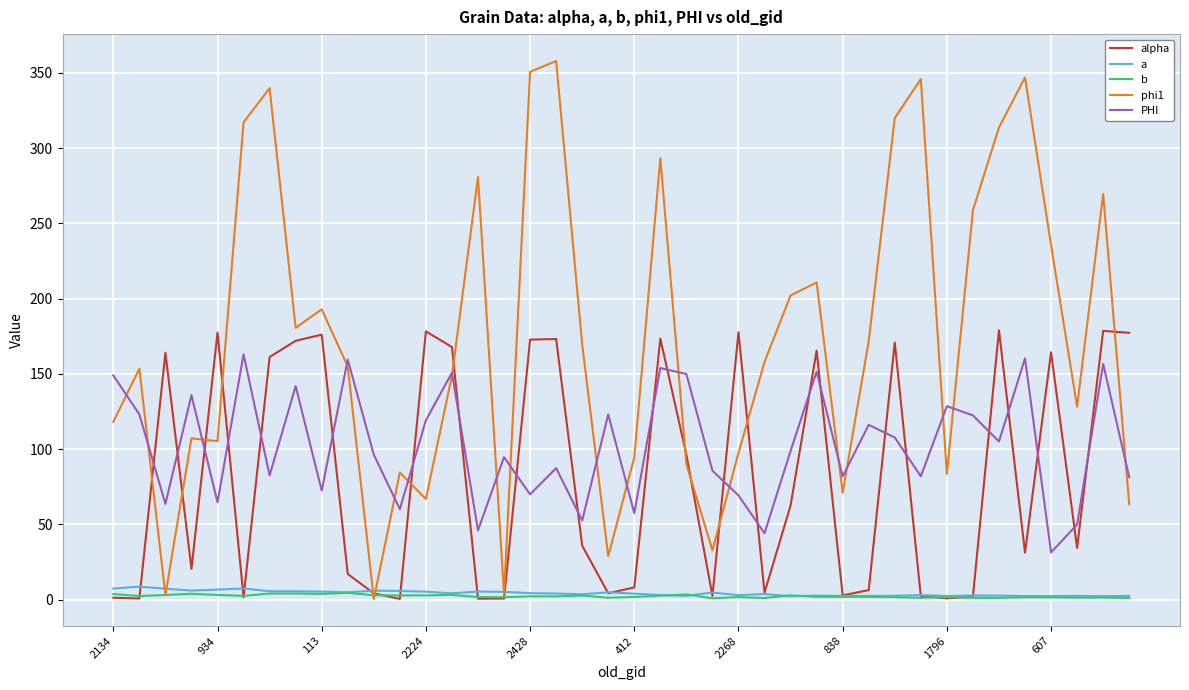

What is the greatest value displayed?

357.9